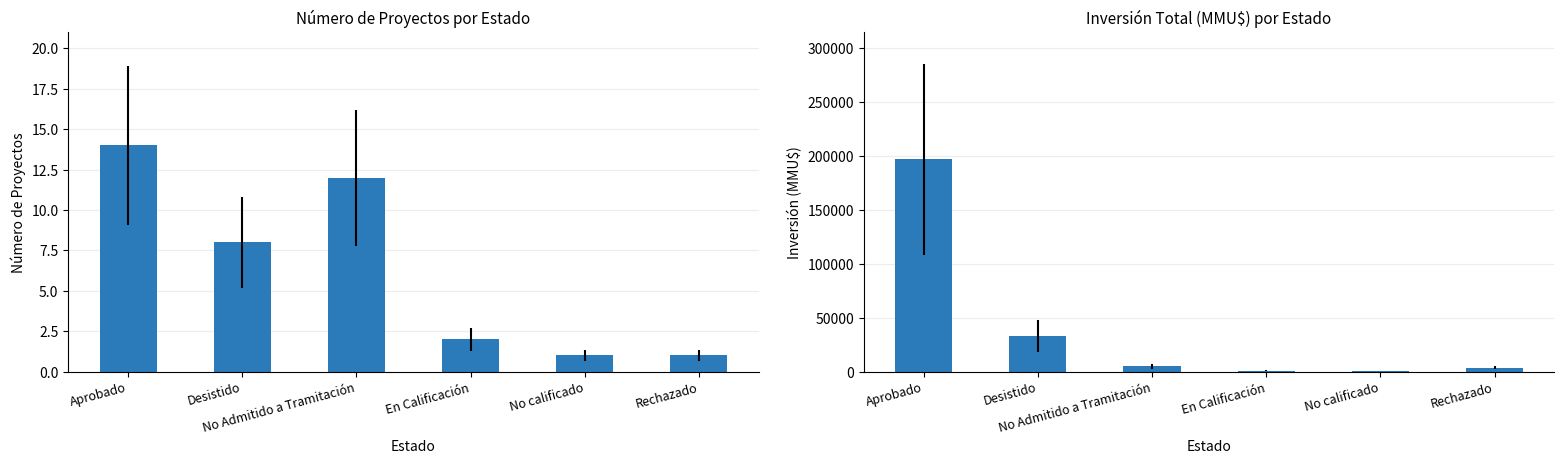

Does the chart contain stacked bars?

No